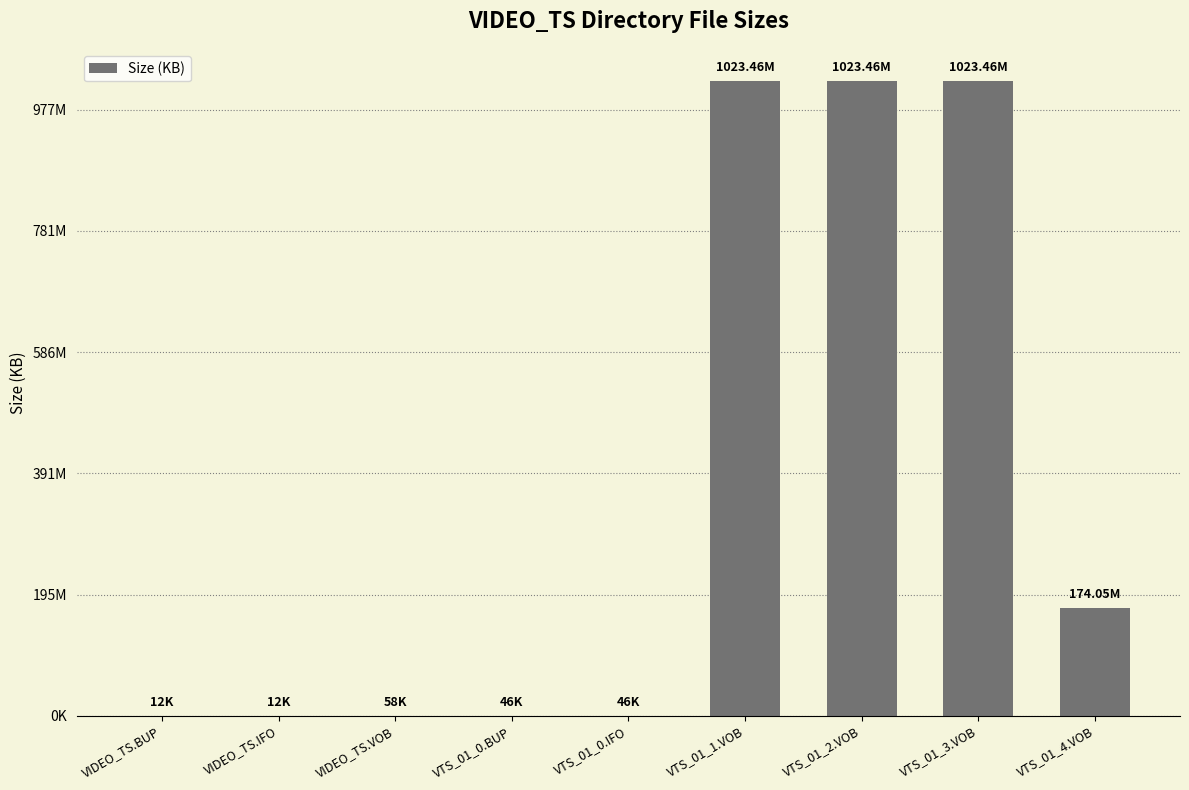

Which has a higher value, VTS_01_3.VOB or VTS_01_1.VOB?

VTS_01_3.VOB